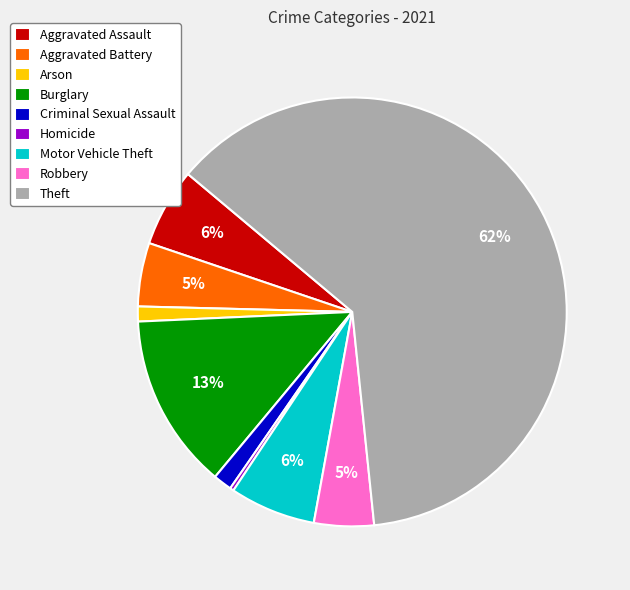

To the nearest percent, what portion does Motor Vehicle Theft represent?

6%